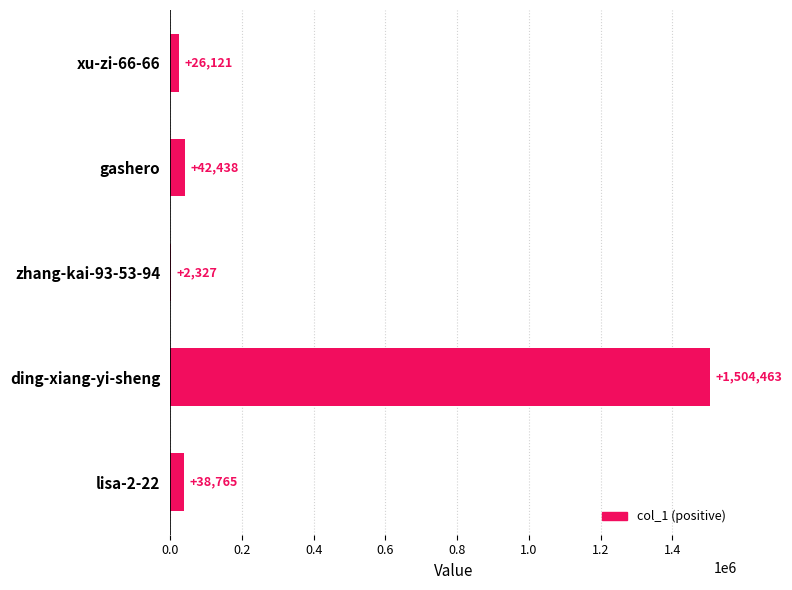

What is the sum of the values at lisa-2-22 and zhang-kai-93-53-94?

41092